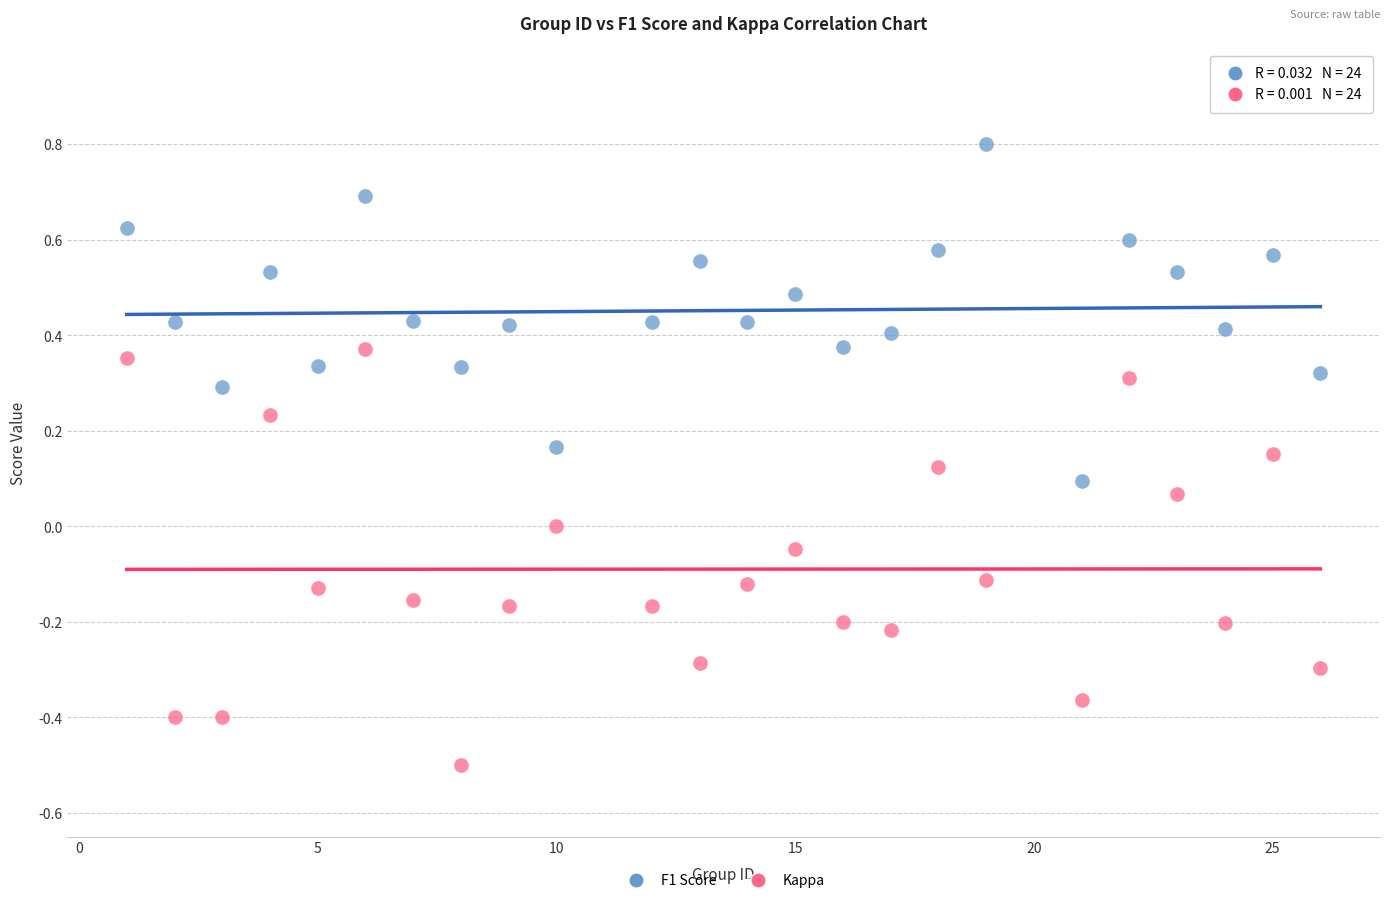

What are all the series names shown in the legend?

F1 Score, Kappa